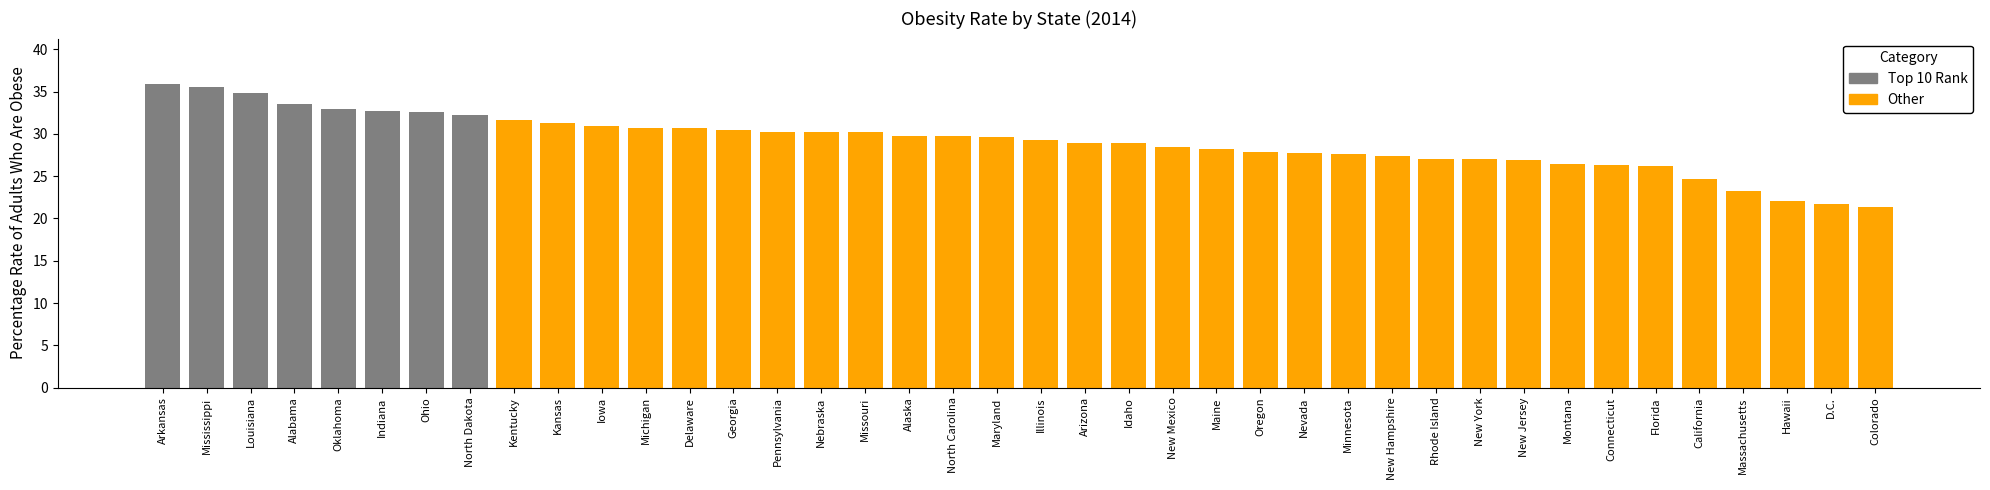

List the labels in order of value, largest first.

Arkansas, Mississippi, Louisiana, Alabama, Oklahoma, Indiana, Ohio, North Dakota, Kentucky, Kansas, Iowa, Delaware, Michigan, Georgia, Missouri, Nebraska, Pennsylvania, Alaska, North Carolina, Maryland, Illinois, Arizona, Idaho, New Mexico, Maine, Oregon, Nevada, Minnesota, New Hampshire, New York, Rhode Island, New Jersey, Montana, Connecticut, Florida, California, Massachusetts, Hawaii, D.C., Colorado